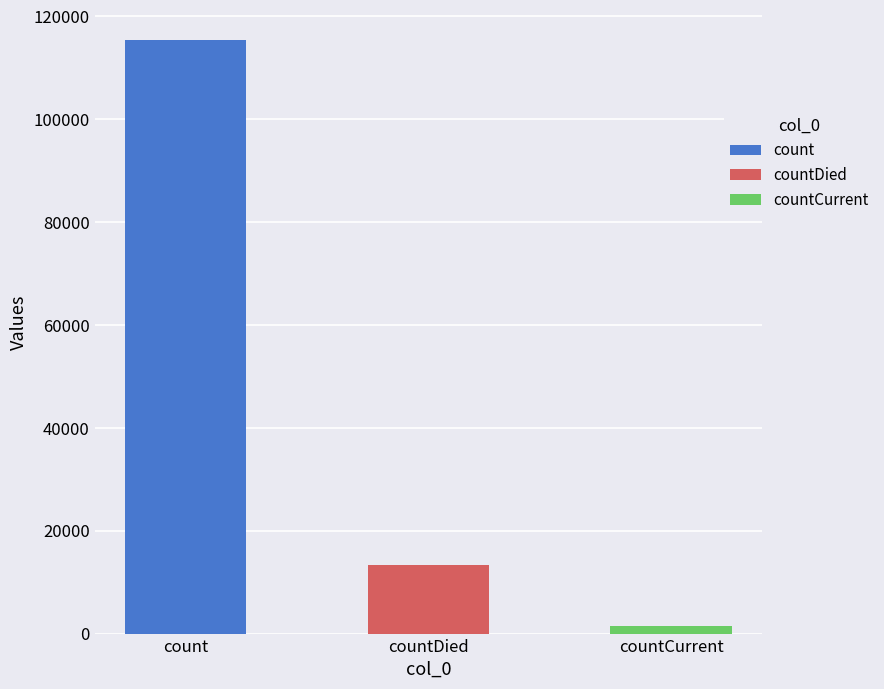

What is the label of the 1st bar from the right?

countCurrent